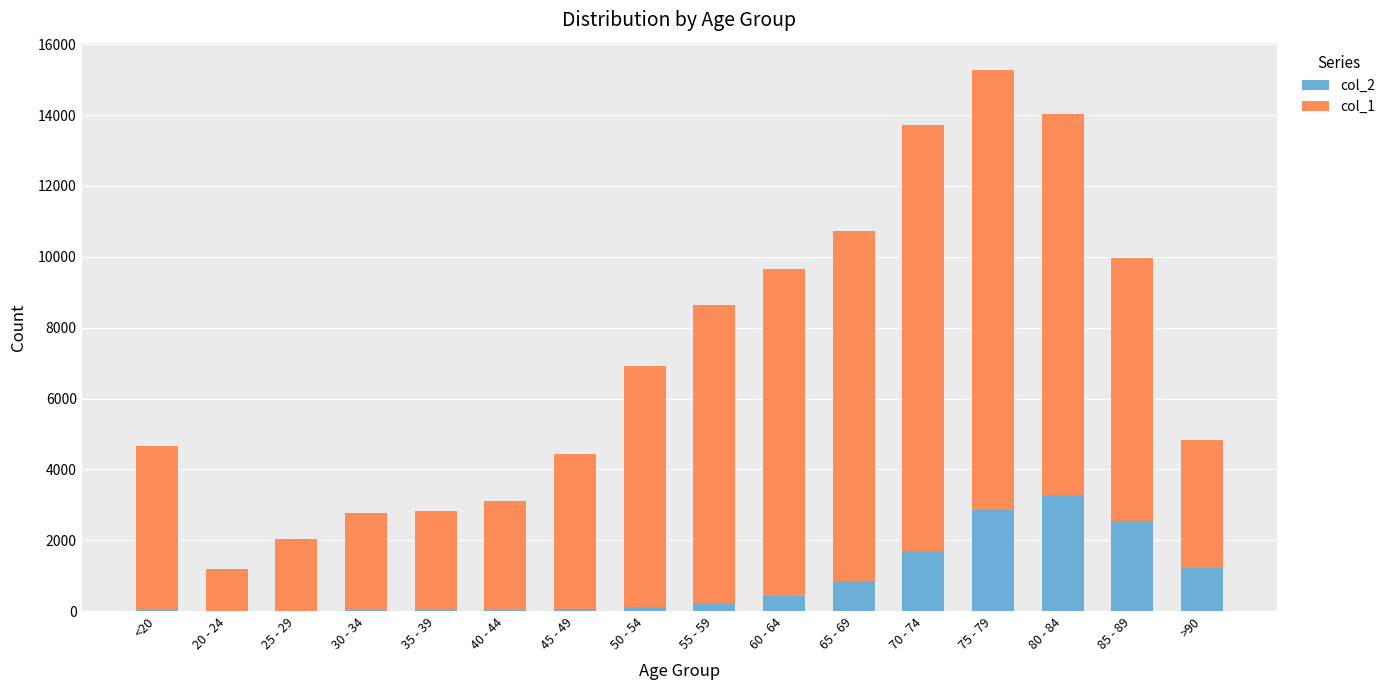

At which category is the sum across all series the highest?

75 - 79